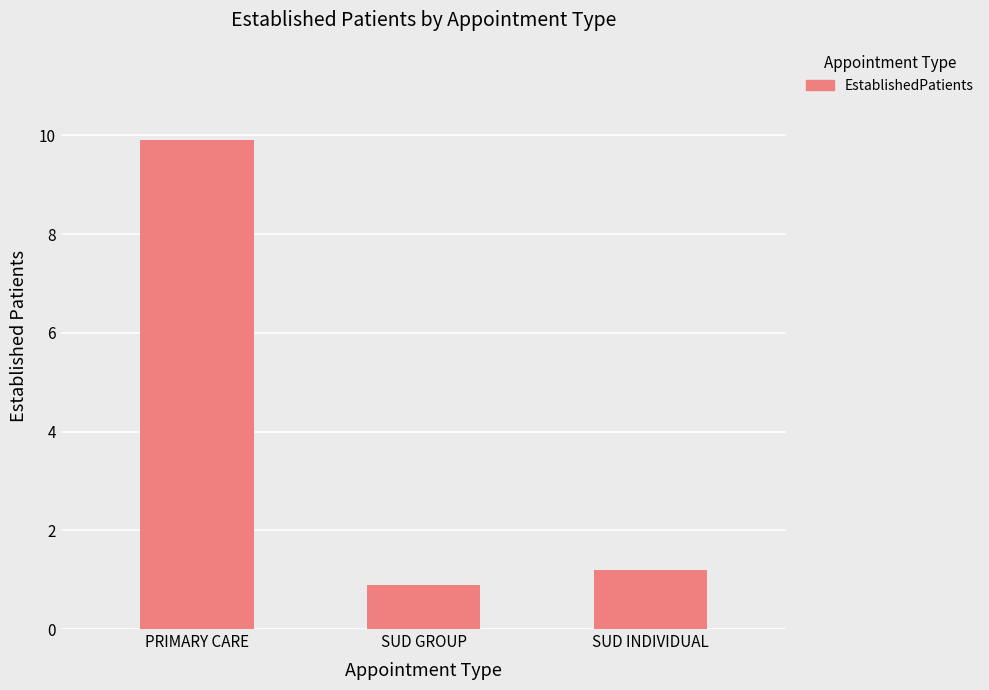

What is the difference between the values at PRIMARY CARE and SUD INDIVIDUAL?

8.7